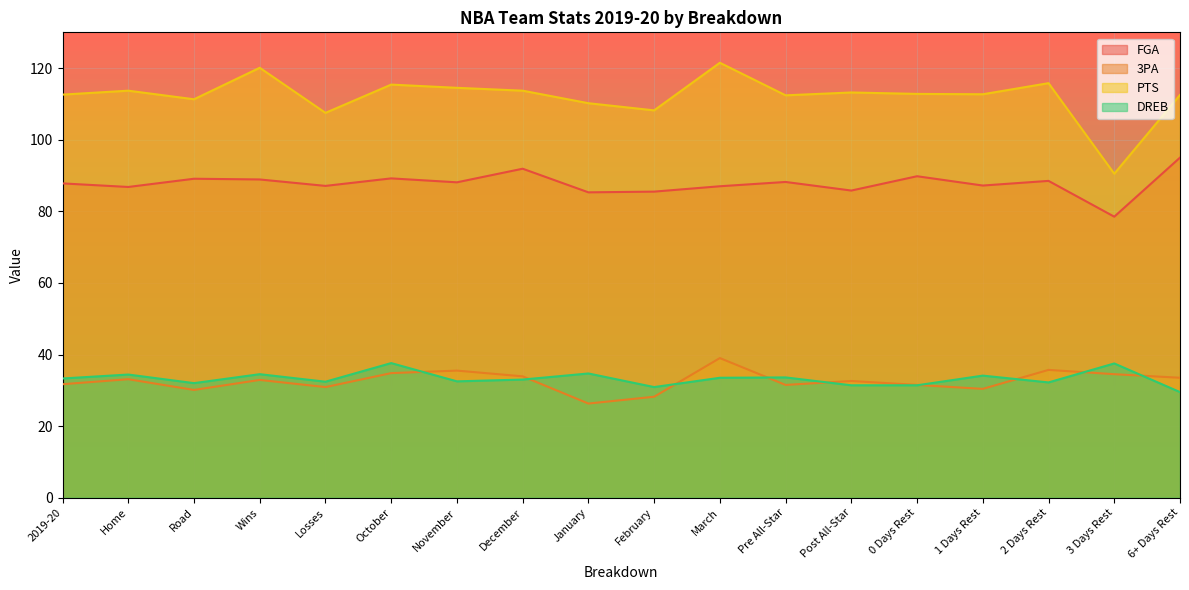

Between February and March, which series saw the biggest shift?

PTS